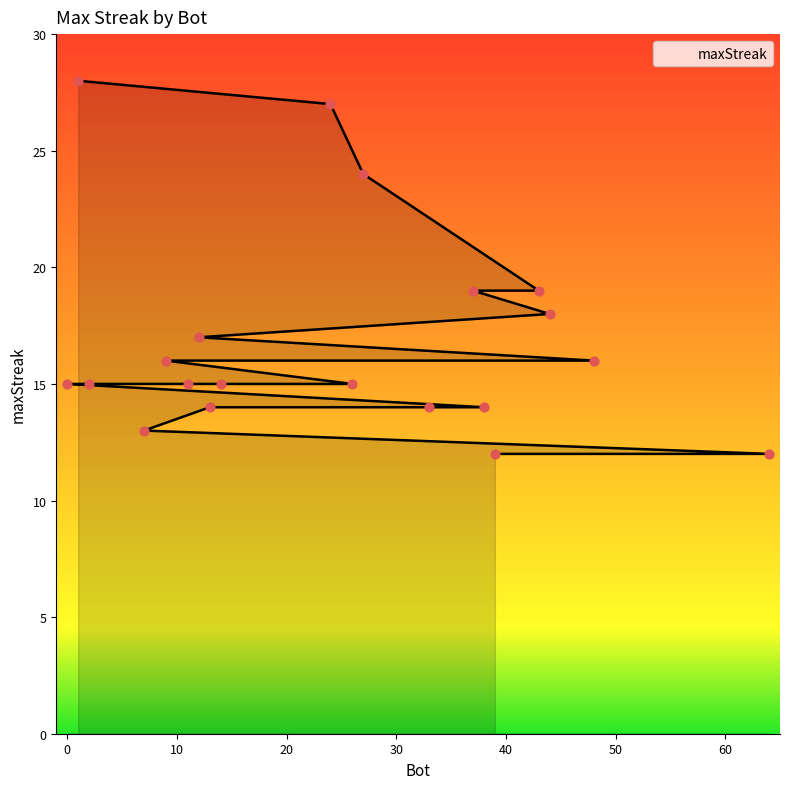

What is the change in value from 12 to 14?

-2